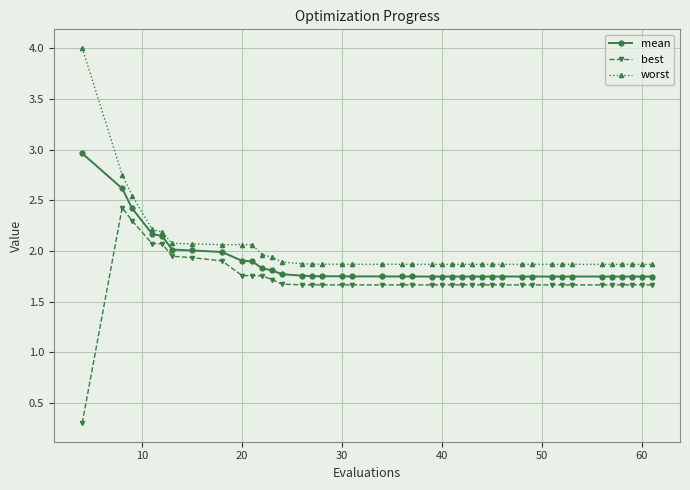

What are all the series names shown in the legend?

mean, best, worst